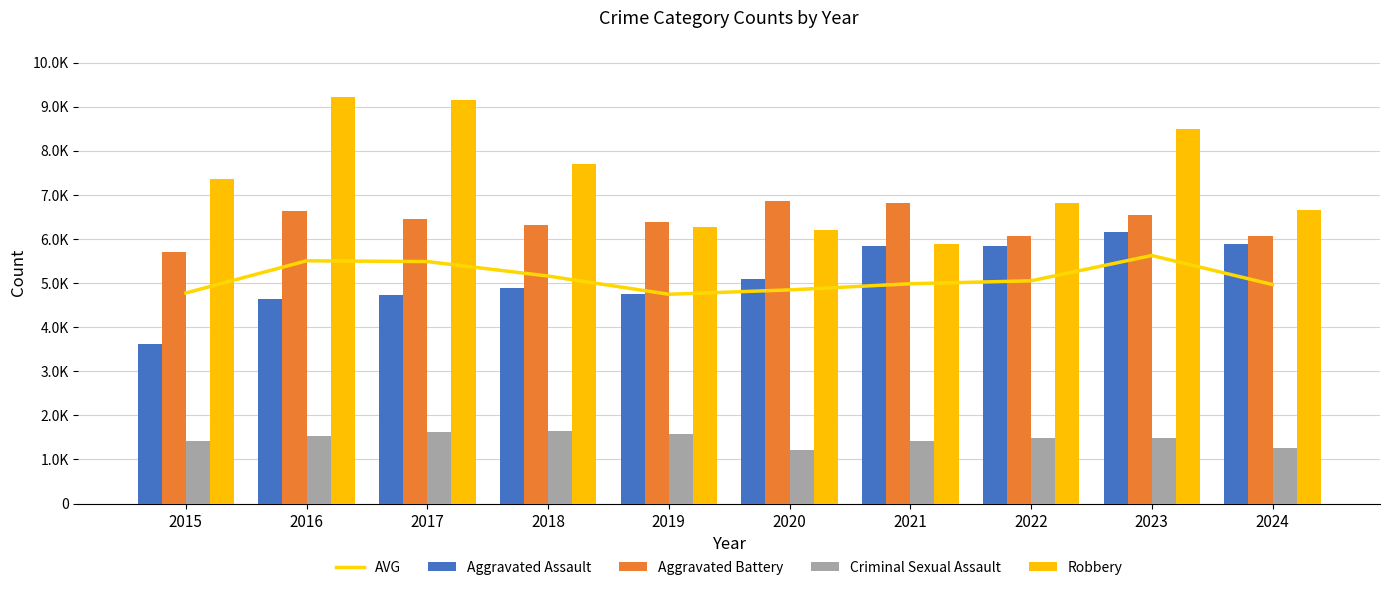

What is the greatest value displayed?

9218.0